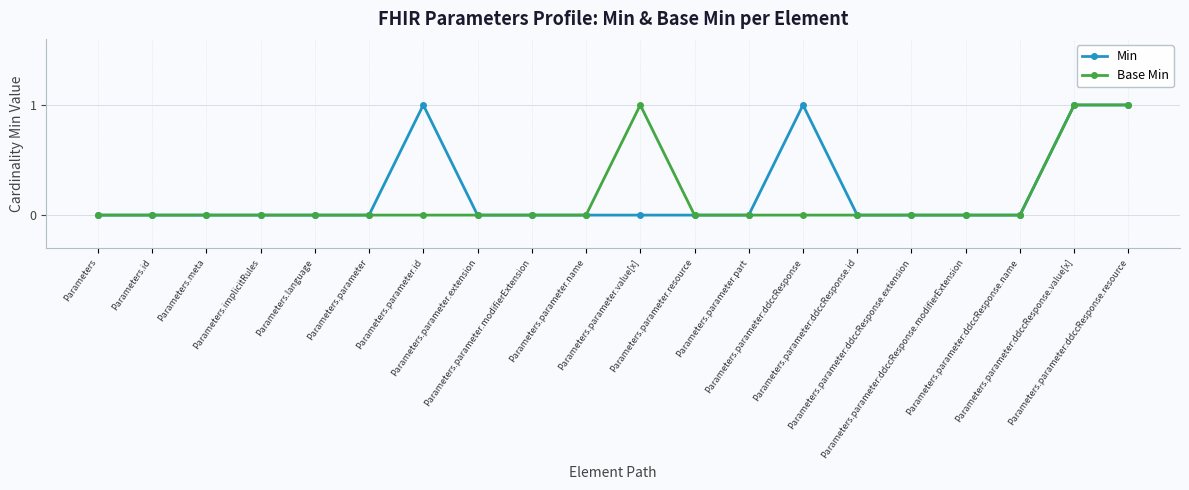

What is the label of the 11th point from the left?

Parameters.parameter.value[x]